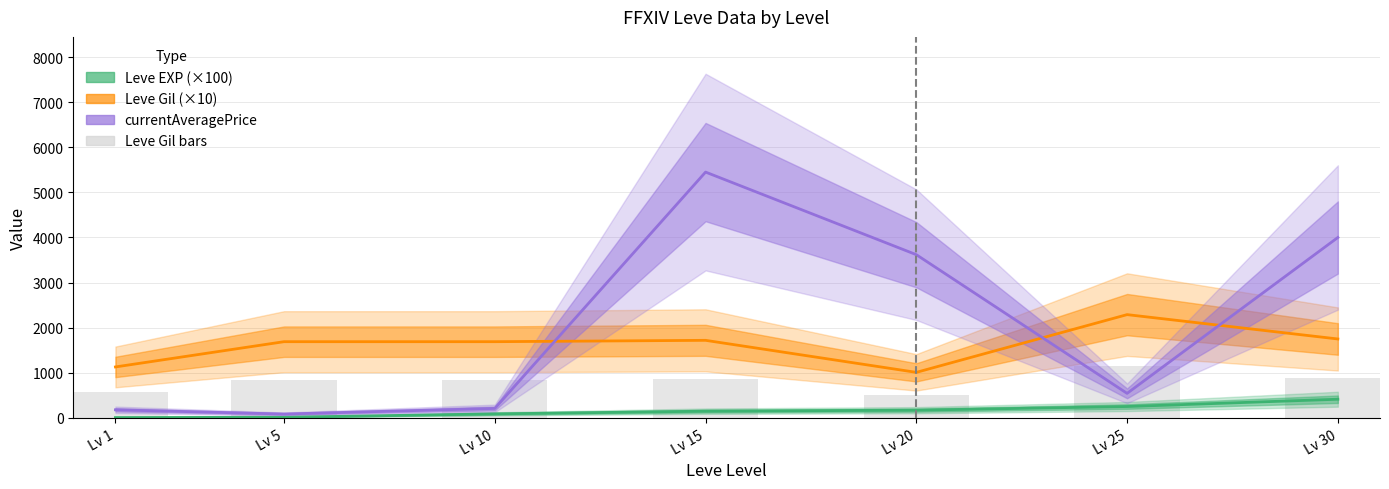

Which series changed the most between Lv 20 and Lv 30?

Leve Gil (×10)